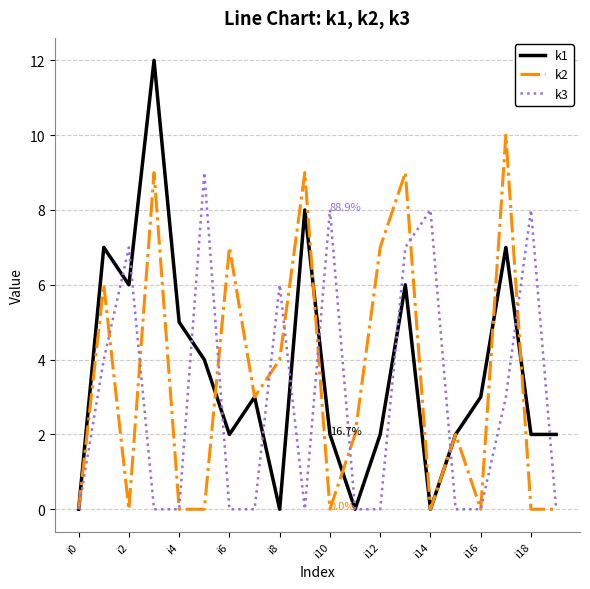

What is the greatest value displayed?

12